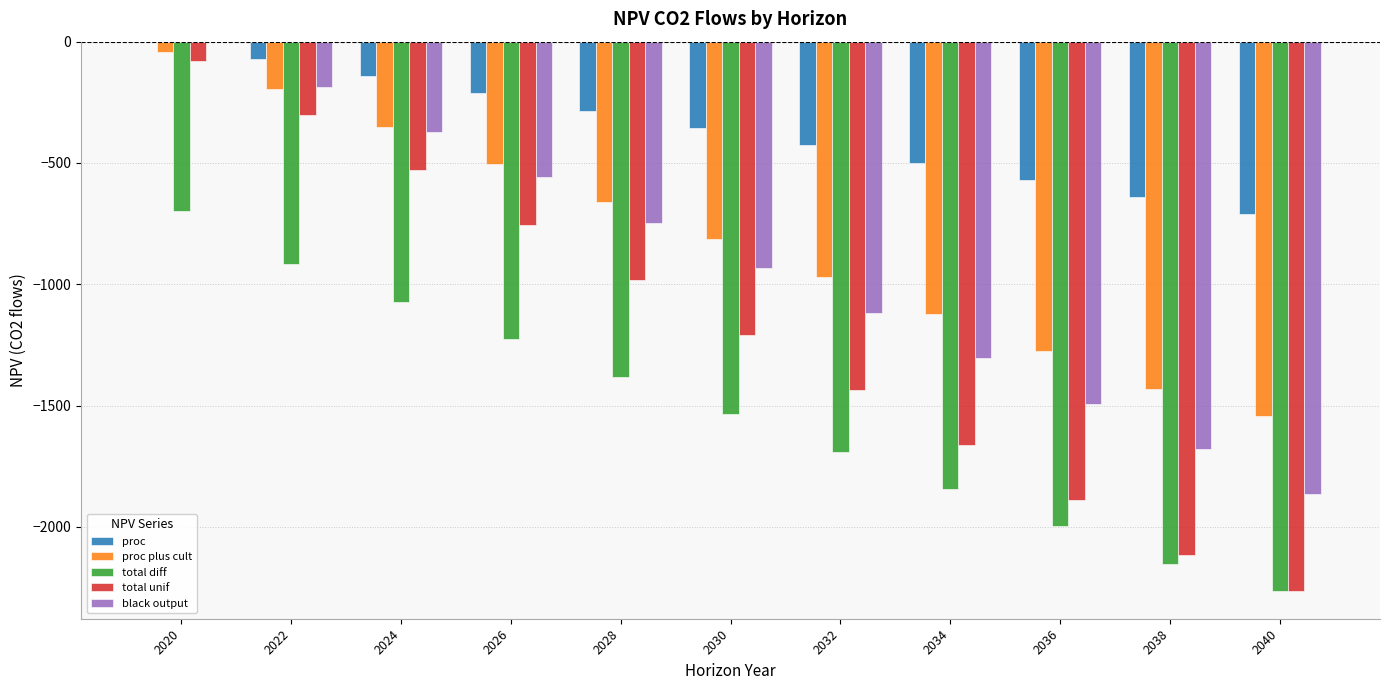

Does the chart contain stacked bars?

No